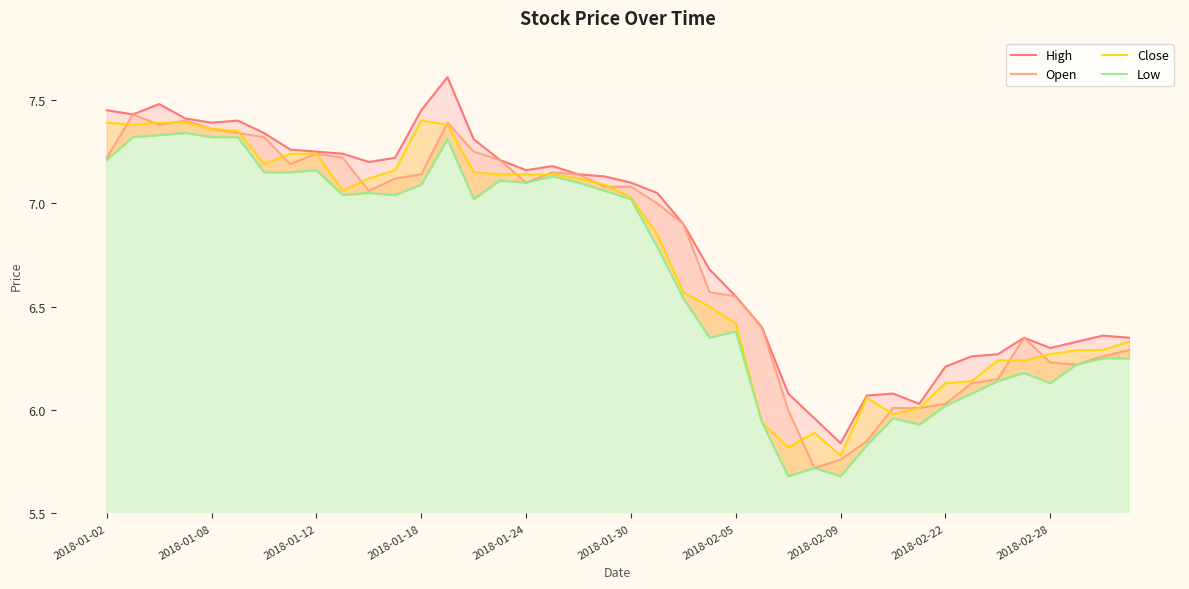

Is it true that Low equals 3.4 at 2018-01-24?

False